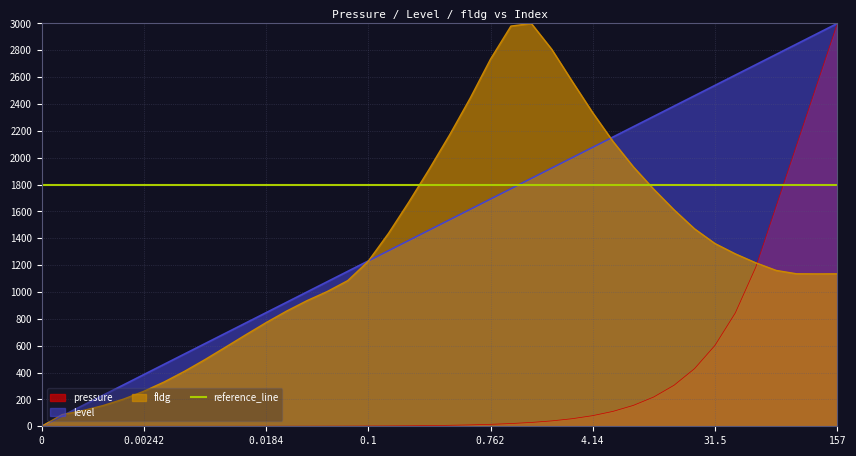

Reading left to right, extract all data points from this chart.

pressure: 0.0	0.0	0.0	0.0	0.0	0.0	0.1	0.1	0.1	0.2	0.3	0.4	0.5	0.7	1.0	1.4	1.9	2.7	3.8	5.3	7.4	10.4	14.5	20.4	28.6	40.1	56.3	79.0	110.8	155.4	218.0	305.8	429.0	601.7	844.1	1184.0	1638.0	2092.0	2546.0	3000.0
level: 0.0	76.9	153.8	230.8	307.7	384.6	461.5	538.5	615.4	692.3	769.2	846.2	923.1	1000.0	1076.9	1153.8	1230.8	1307.7	1384.6	1461.5	1538.5	1615.4	1692.3	1769.2	1846.2	1923.1	2000.0	2076.9	2153.8	2230.8	2307.7	2384.6	2461.5	2538.5	2615.4	2692.3	2769.2	2846.2	2923.1	3000.0
fldg: 0.0	86.9	116.2	154.0	201.8	260.5	330.0	409.5	496.6	588.3	681.3	772.1	857.7	935.4	1004.1	1084.9	1228.0	1437.2	1671.0	1916.3	2171.5	2442.8	2734.5	2980.4	3000.0	2807.4	2569.8	2337.2	2122.0	1932.4	1765.5	1611.4	1470.5	1361.1	1284.1	1217.6	1160.8	1135.6	1134.8	1135.4